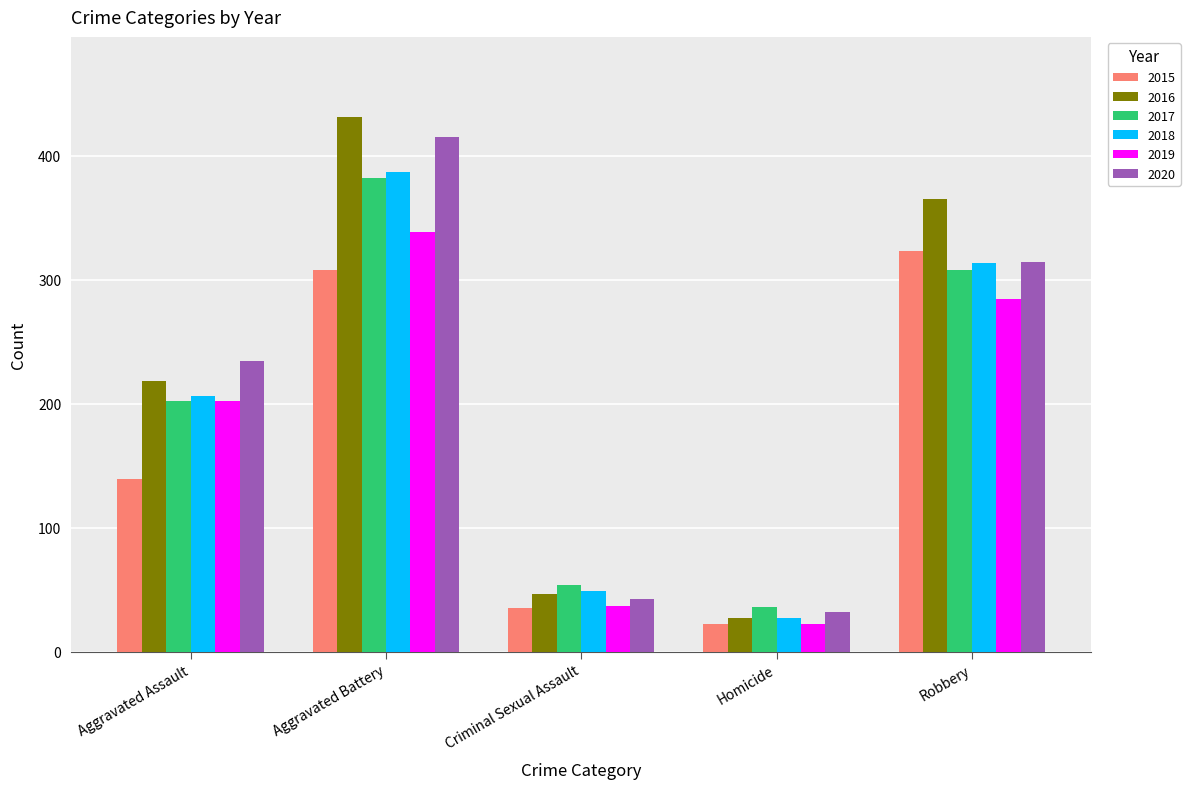

Reading right to left, list all the values displayed in this chart.

2015: 323	22	35	308	139
2016: 365	27	46	431	218
2017: 308	36	54	382	202
2018: 313	27	49	387	206
2019: 284	22	37	338	202
2020: 314	32	42	415	234